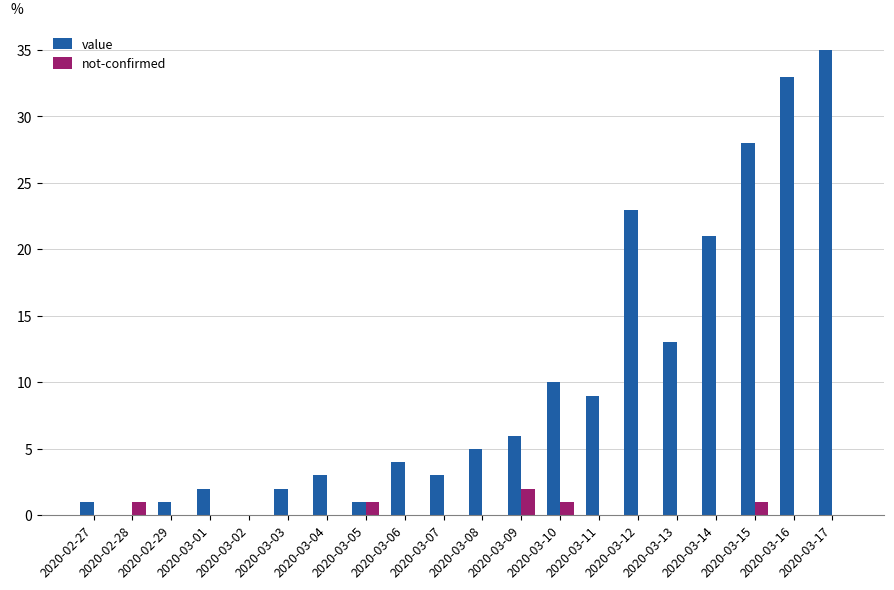

What is the sum of all value values?

200